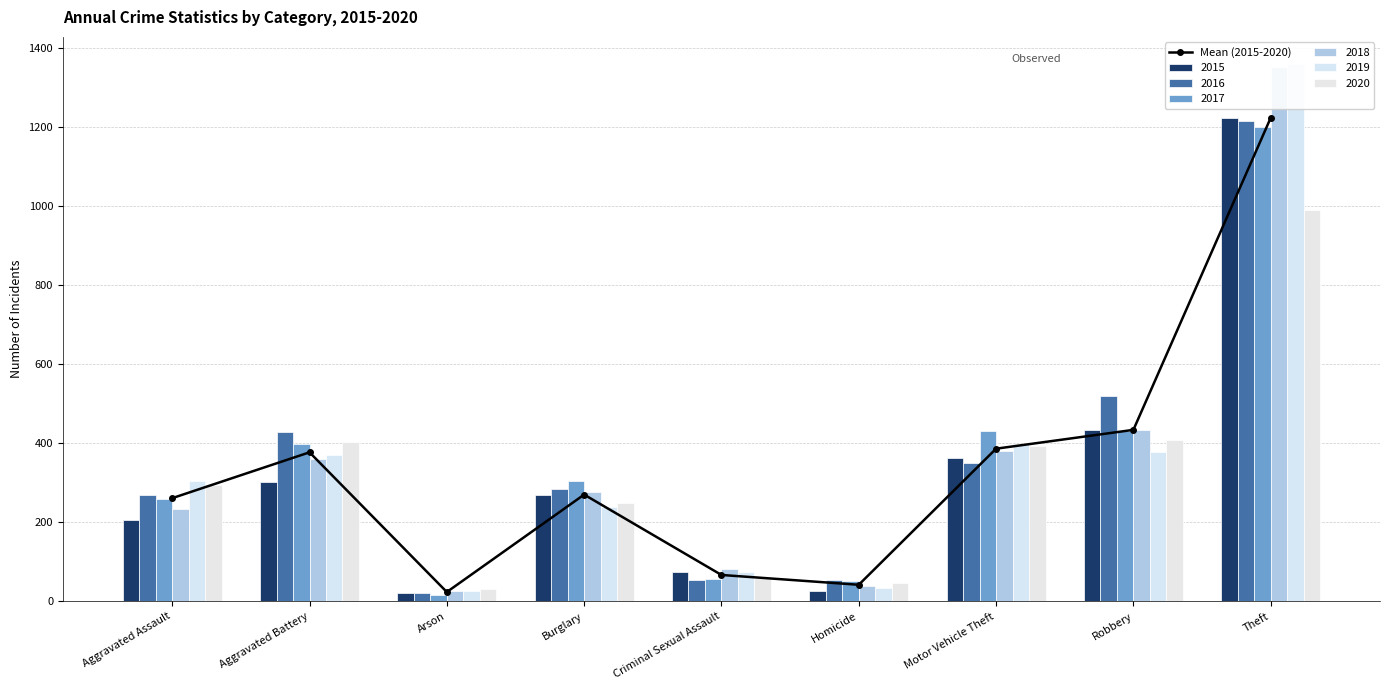

How many values exceed 269?

5